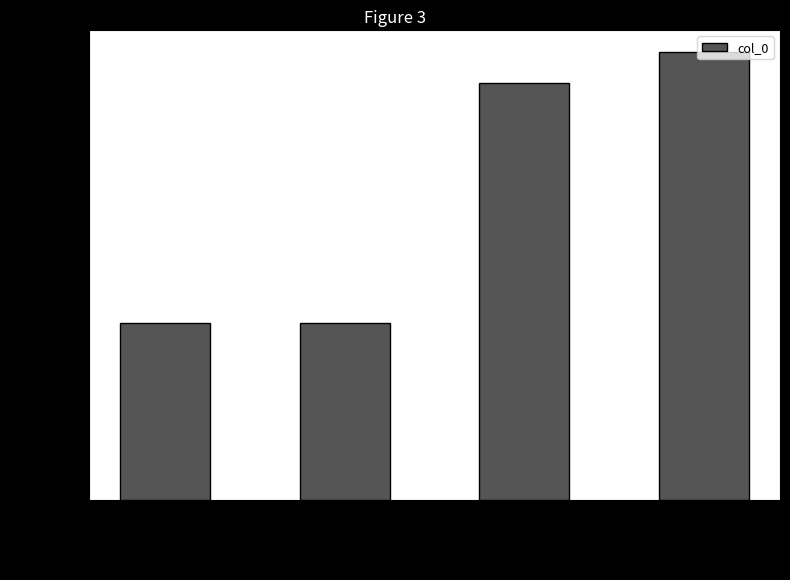

What is the approximate value at 句容署中·一带青山雪径封?

319860